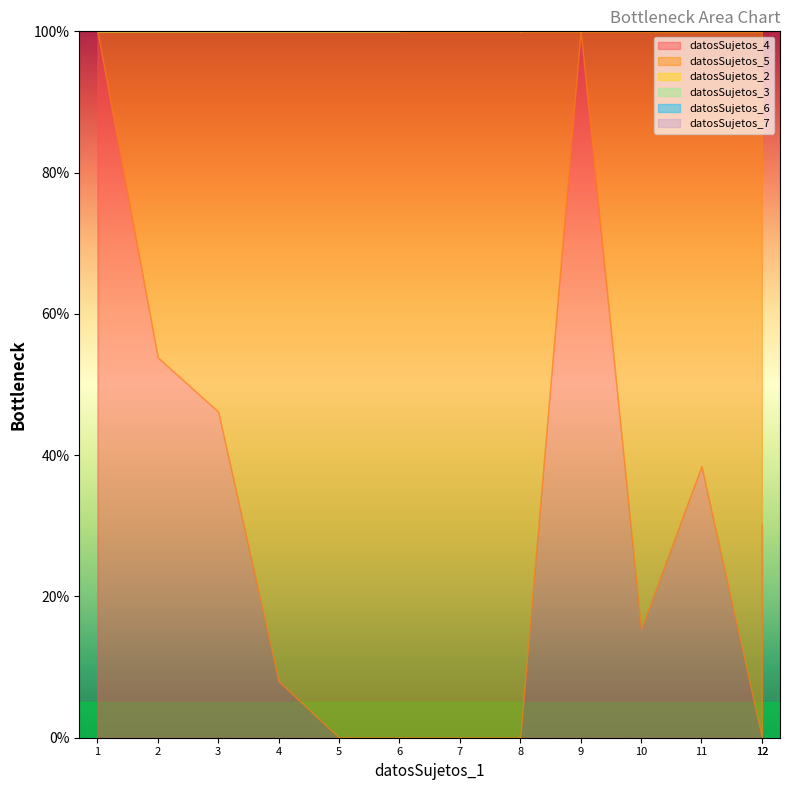

What is the difference between the highest and lowest values at 1?

100.0